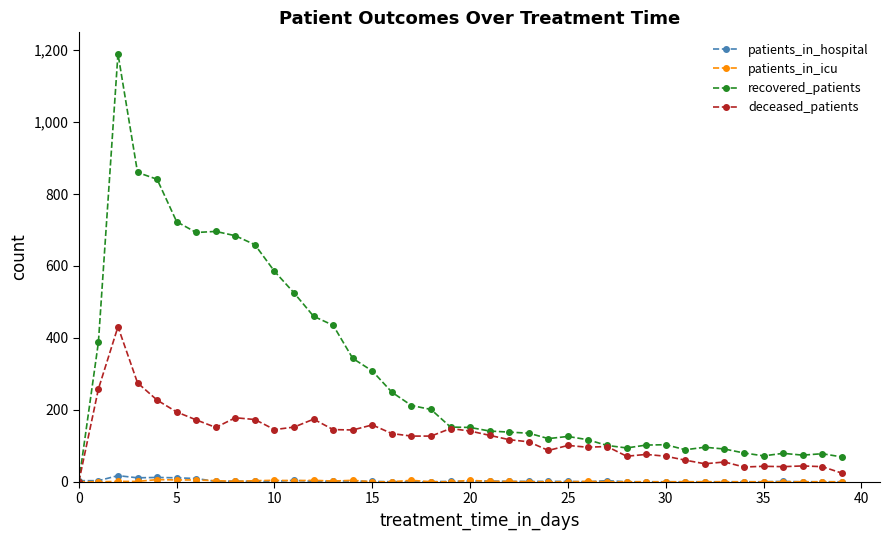

What is the maximum value shown in the chart?

1190